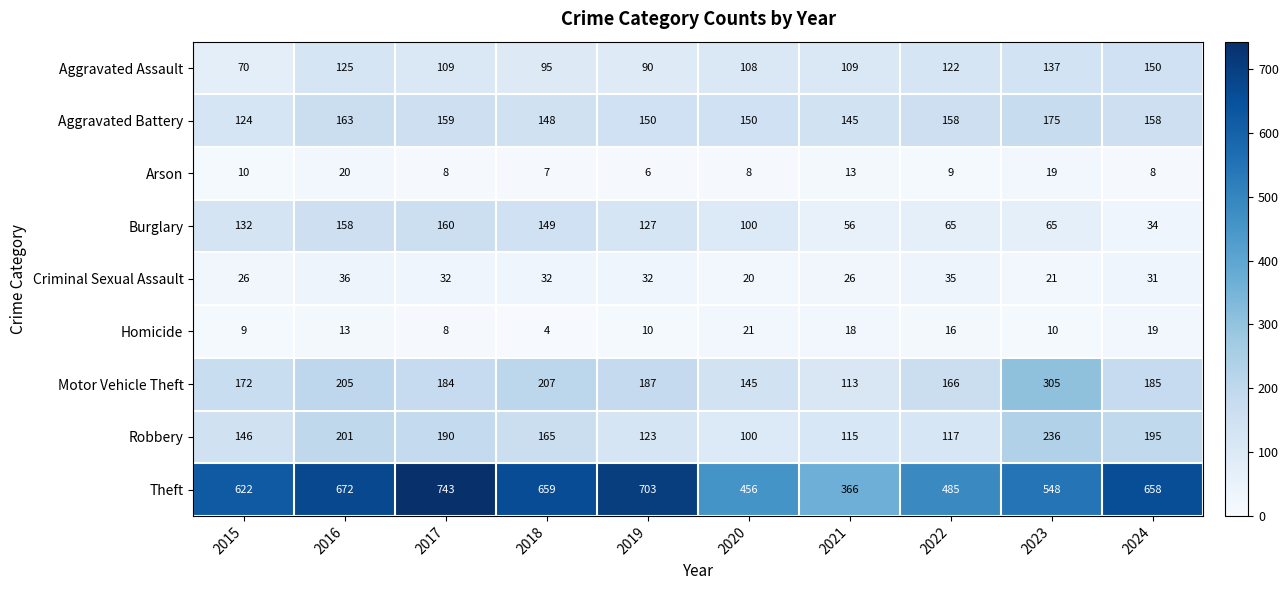

Between 2017 and 2020, which series saw the biggest shift?

Theft